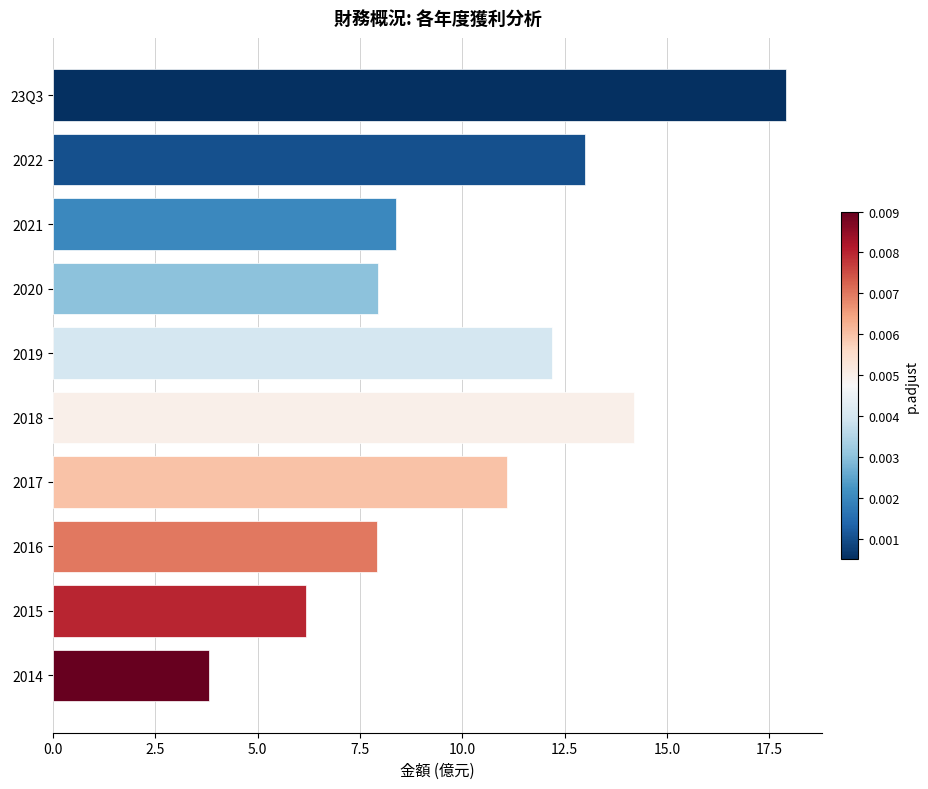

Where is the data nearest to the value 10?

2017